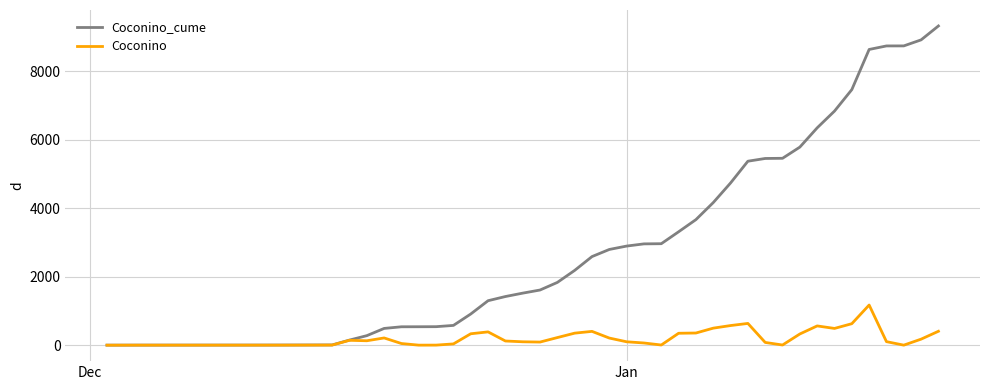

List the series in order of their peak value, highest first.

Coconino_cume, Coconino